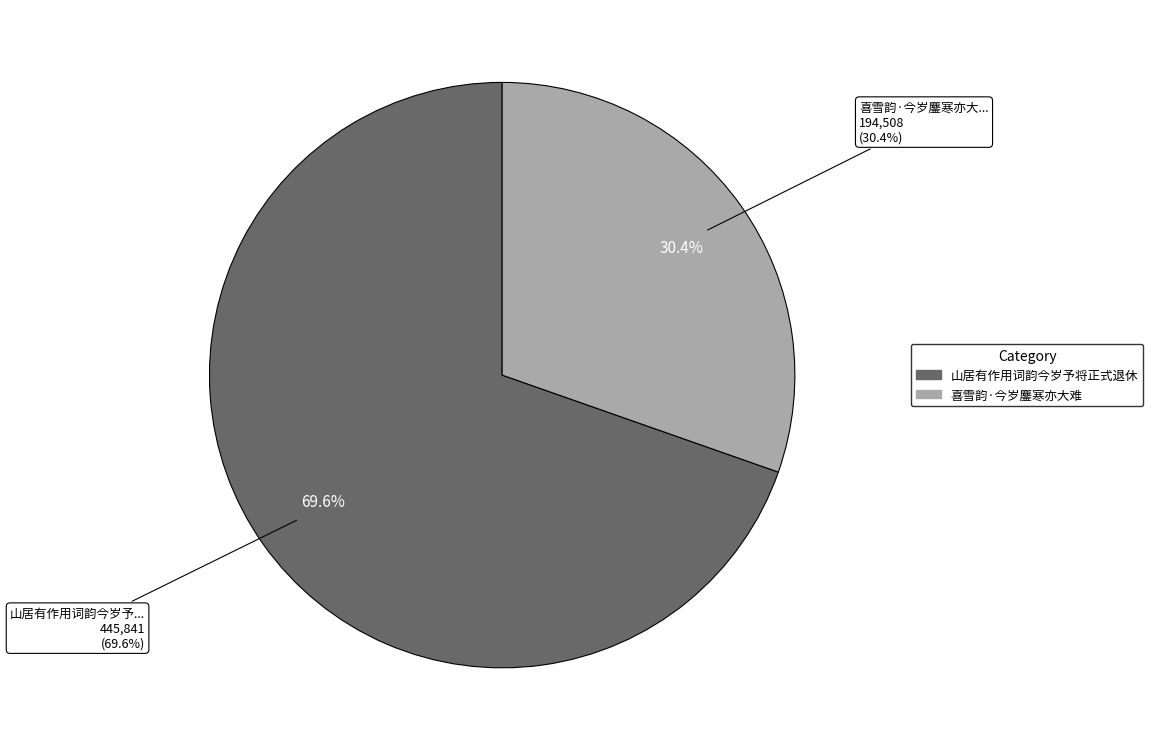

How many slices are in this pie chart?

2